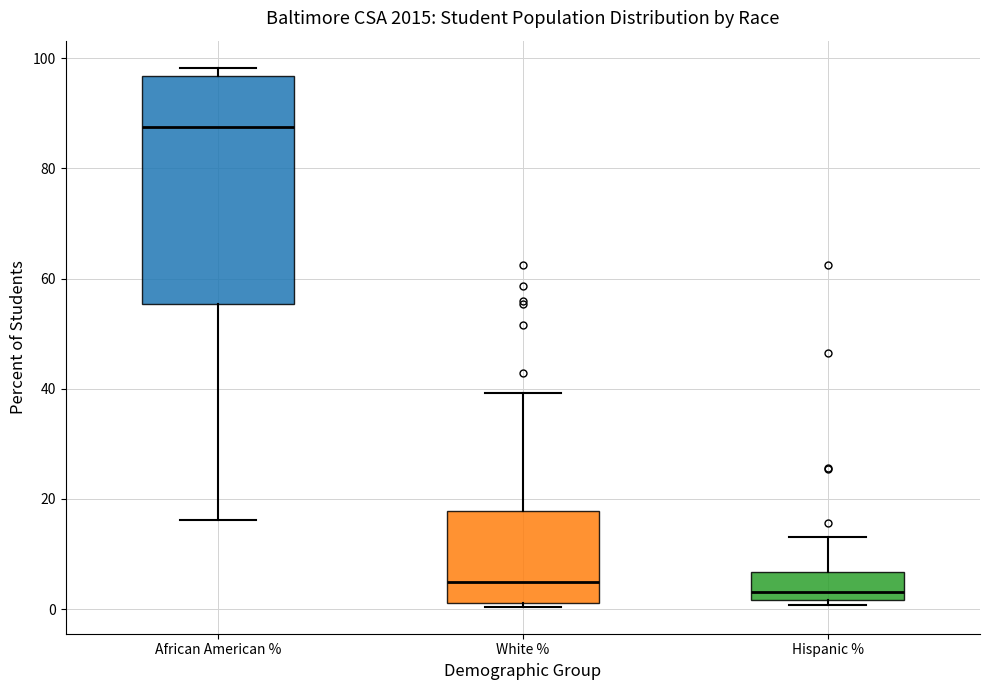

Reading left to right, read every box against the y-axis: the position of its median line, the range the box covers, and the ends of its whiskers. The values are not printed on the chart, so give them approximately, as read against the axis.

African American %: median 88, box 56 to 96, whiskers 16 to 98
White %: median 4, box 2 to 18, whiskers 0 to 40
Hispanic %: median 4, box 2 to 6, whiskers 0 to 14